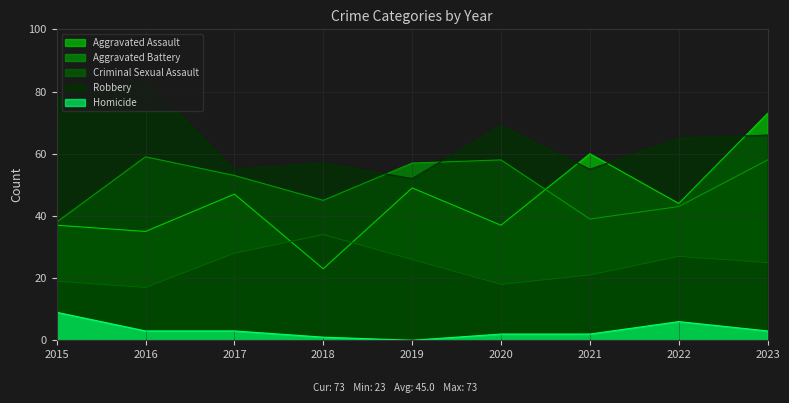

At how many categories does at least one series exceed 19?

9